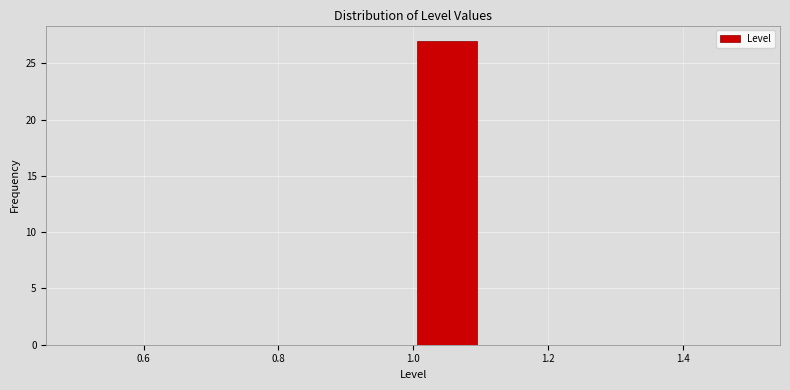

Over which range of the x-axis is the bar tallest?

1.0 to 1.1